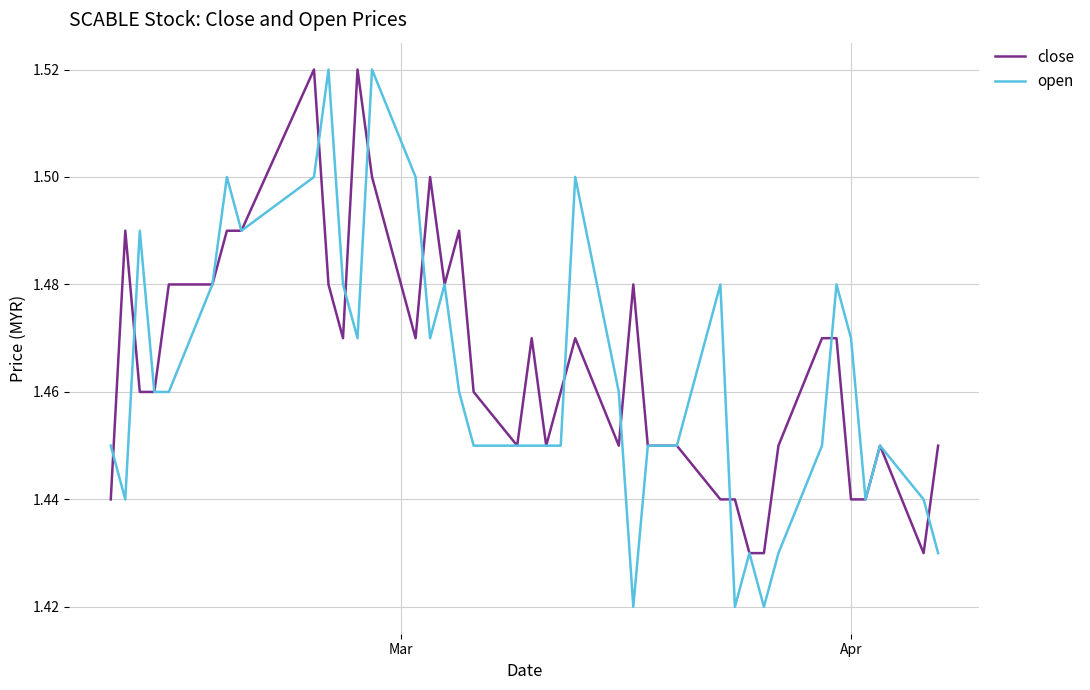

What are all the series names shown in the legend?

close, open